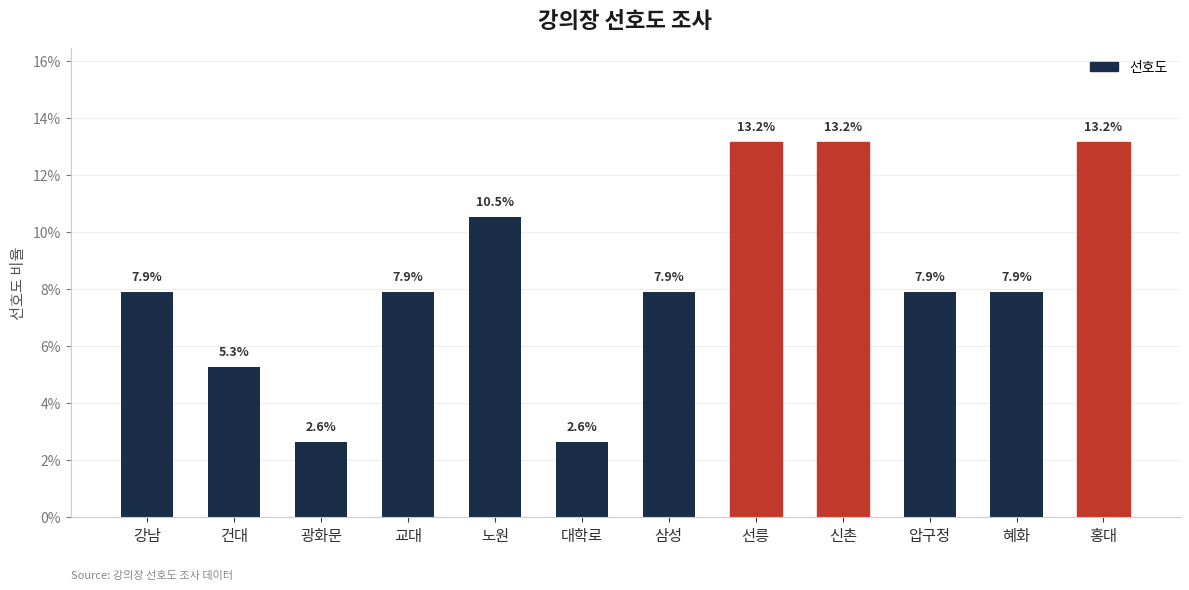

Which label corresponds to the smallest value in the chart?

광화문